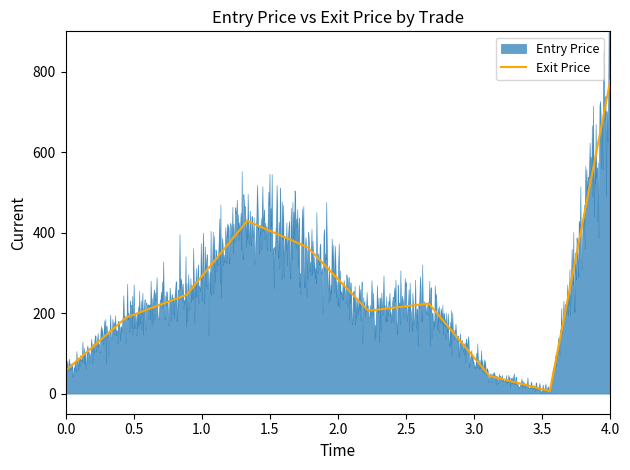

What is the minimum value for Entry Price?

6.3